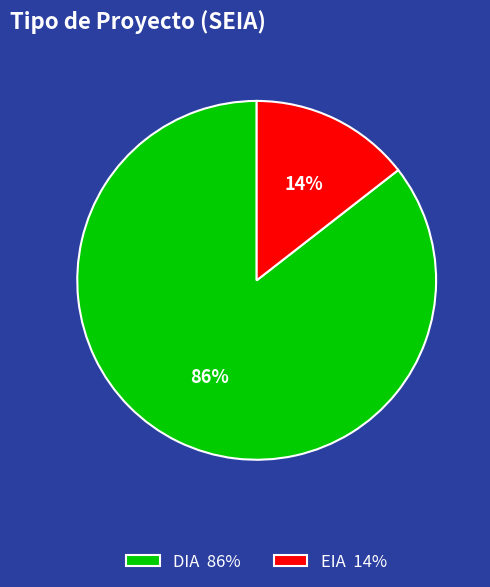

Is the sum of EIA and DIA greater than half?

Yes